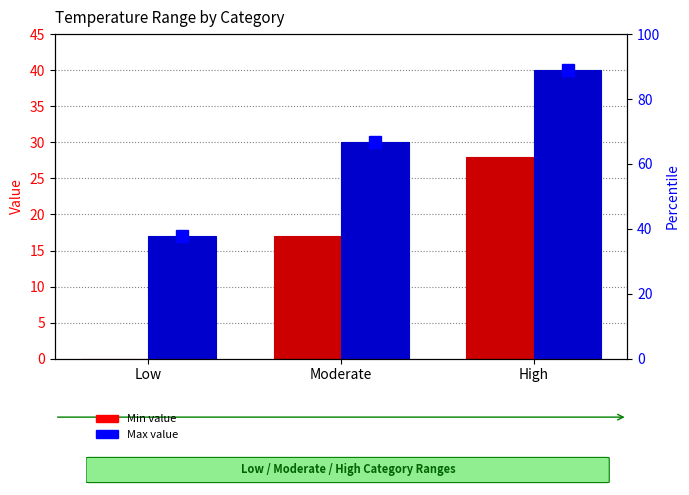

Reading left to right, what are all the values shown in this chart?

Min: 0	17	28
Max: 17	30	40